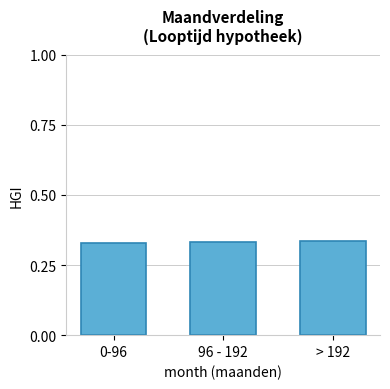

Count the values in the range 0 to 1.

3